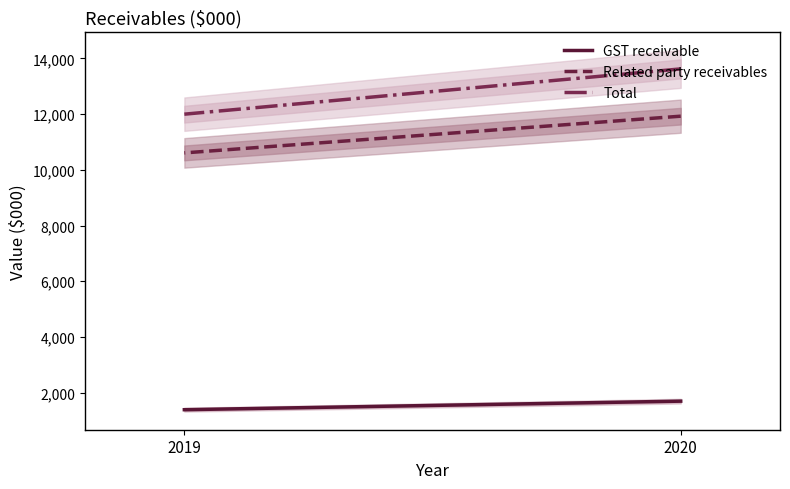

Which series changed the most between 2020 and 2019?

Total